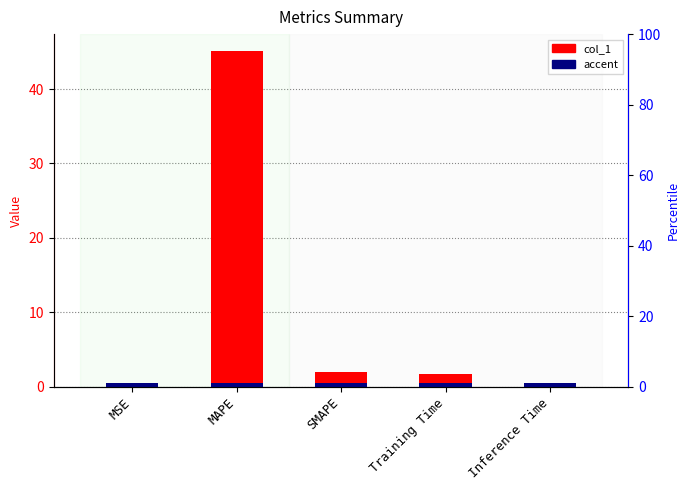

How many bars are there in each group?

2